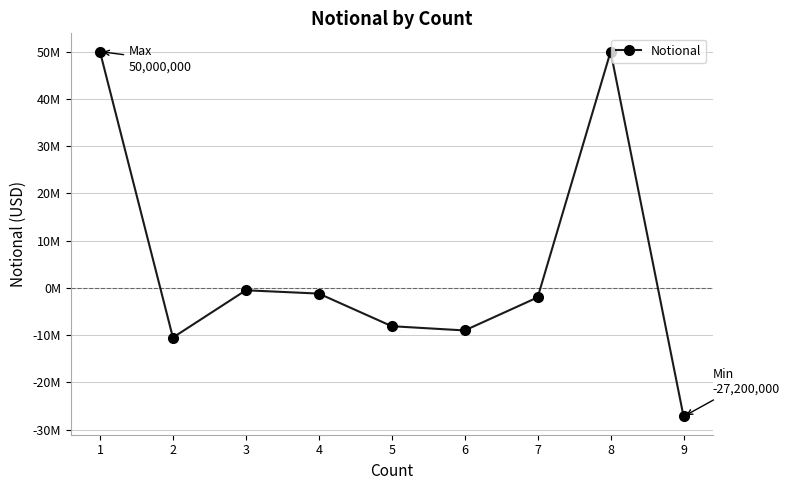

True or false: the data shows -1200000 at 4.

True